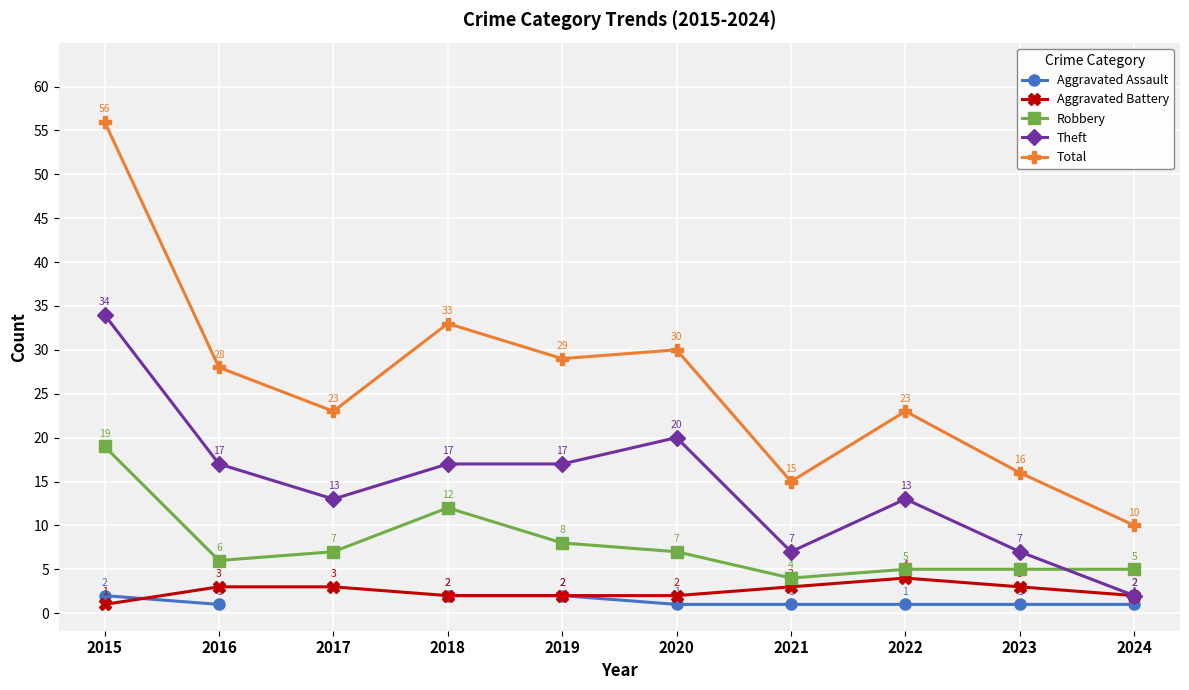

What is the value of the Theft point at the 2nd from the left?

17